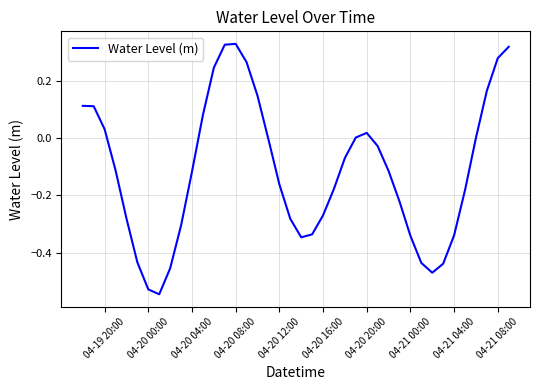

What is the maximum value shown in the chart?

0.3